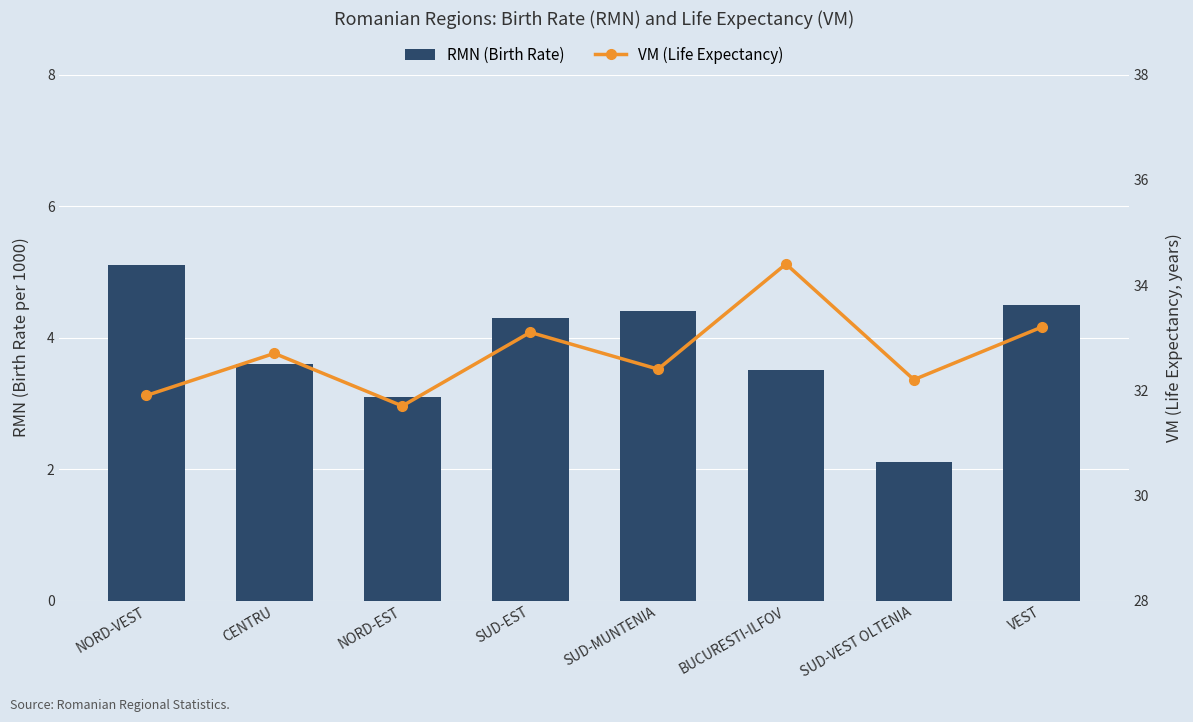

What is the sum of all VM (Life Expectancy) values?

261.6